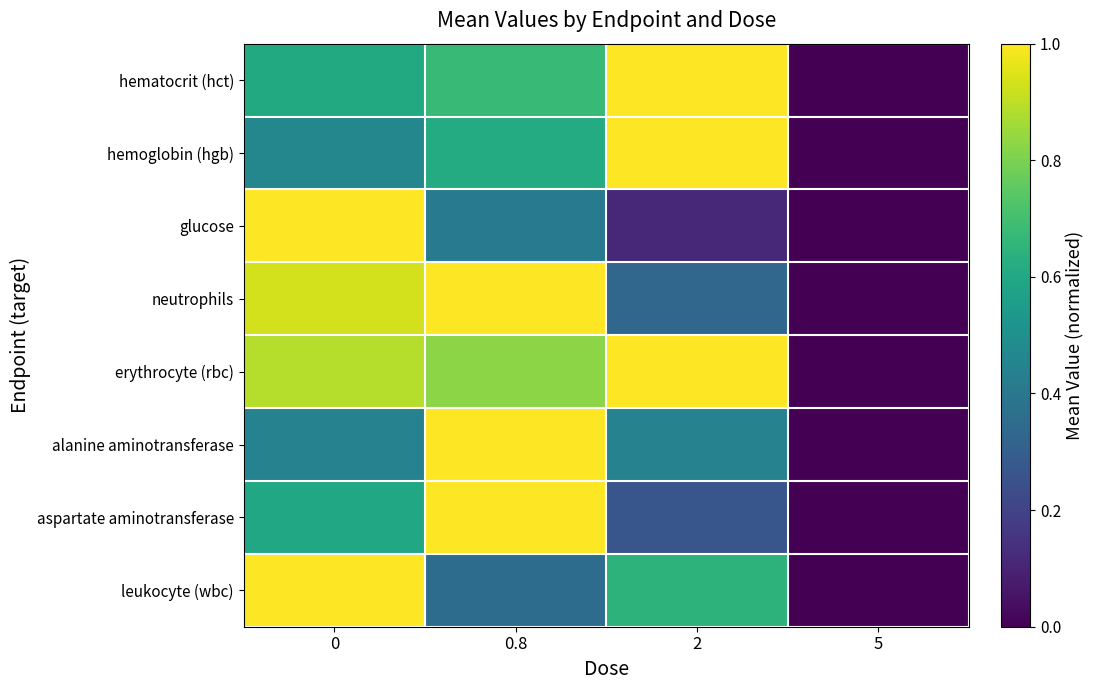

Reading right to left, what are all the values shown in this chart?

hematocrit (hct): 5=0.0	2=1.0	0.8=0.7	0=0.6
hemoglobin (hgb): 5=0.0	2=1.0	0.8=0.6	0=0.5
glucose: 5=0.0	2=0.1	0.8=0.4	0=1.0
neutrophils: 5=0.0	2=0.3	0.8=1.0	0=0.9
erythrocyte (rbc): 5=0.0	2=1.0	0.8=0.8	0=0.9
alanine aminotransferase: 5=0.0	2=0.4	0.8=1.0	0=0.4
aspartate aminotransferase: 5=0.0	2=0.3	0.8=1.0	0=0.6
leukocyte (wbc): 5=0.0	2=0.6	0.8=0.4	0=1.0